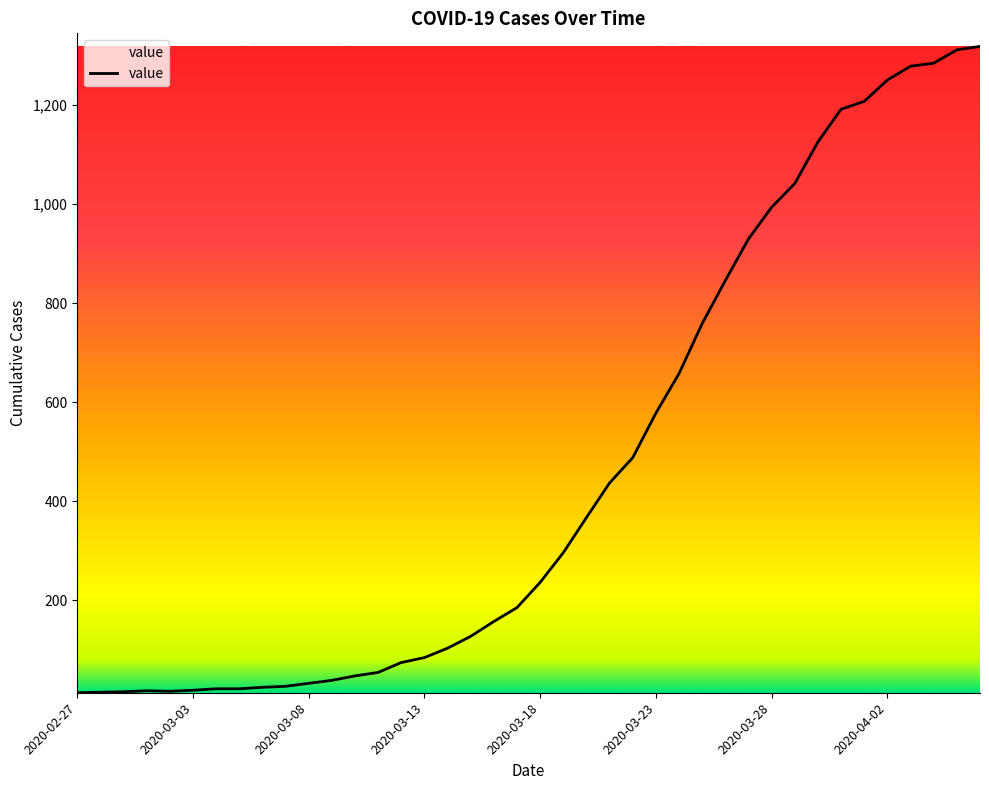

How many lines are shown in the chart?

1